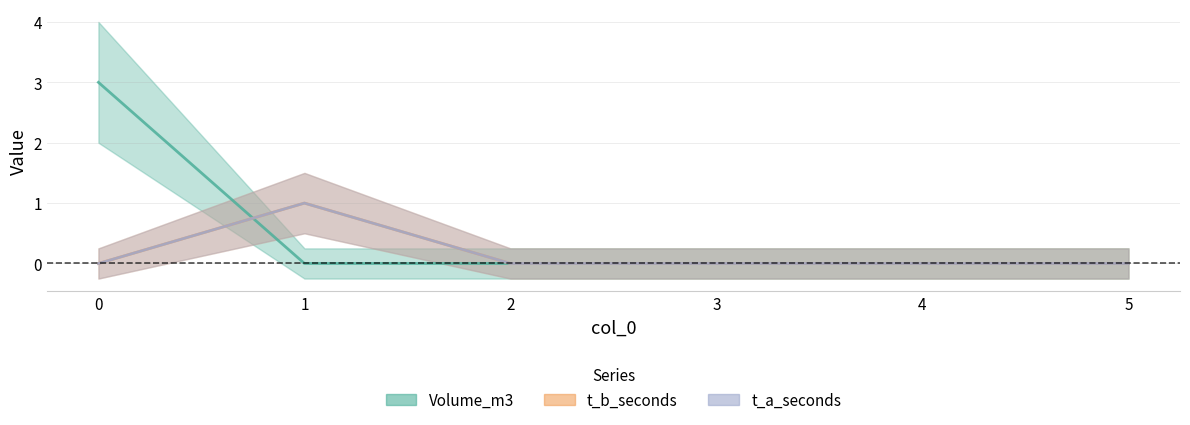

Reading left to right, list all the values displayed in this chart.

Volume_m3_line: 3	0	0	0	0	0
t_b_seconds_line: 0	1	0	0	0	0
t_a_seconds_line: 0	1	0	0	0	0